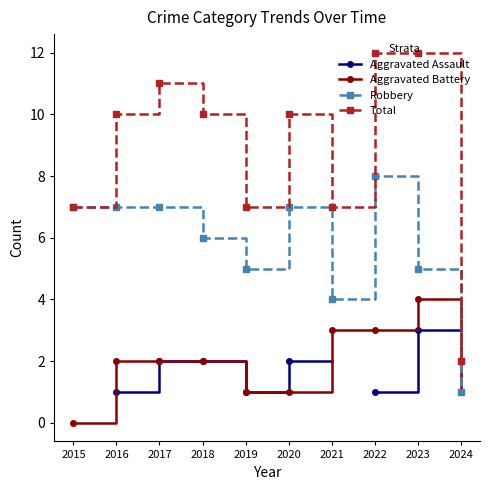

How many data points does each series have?

10